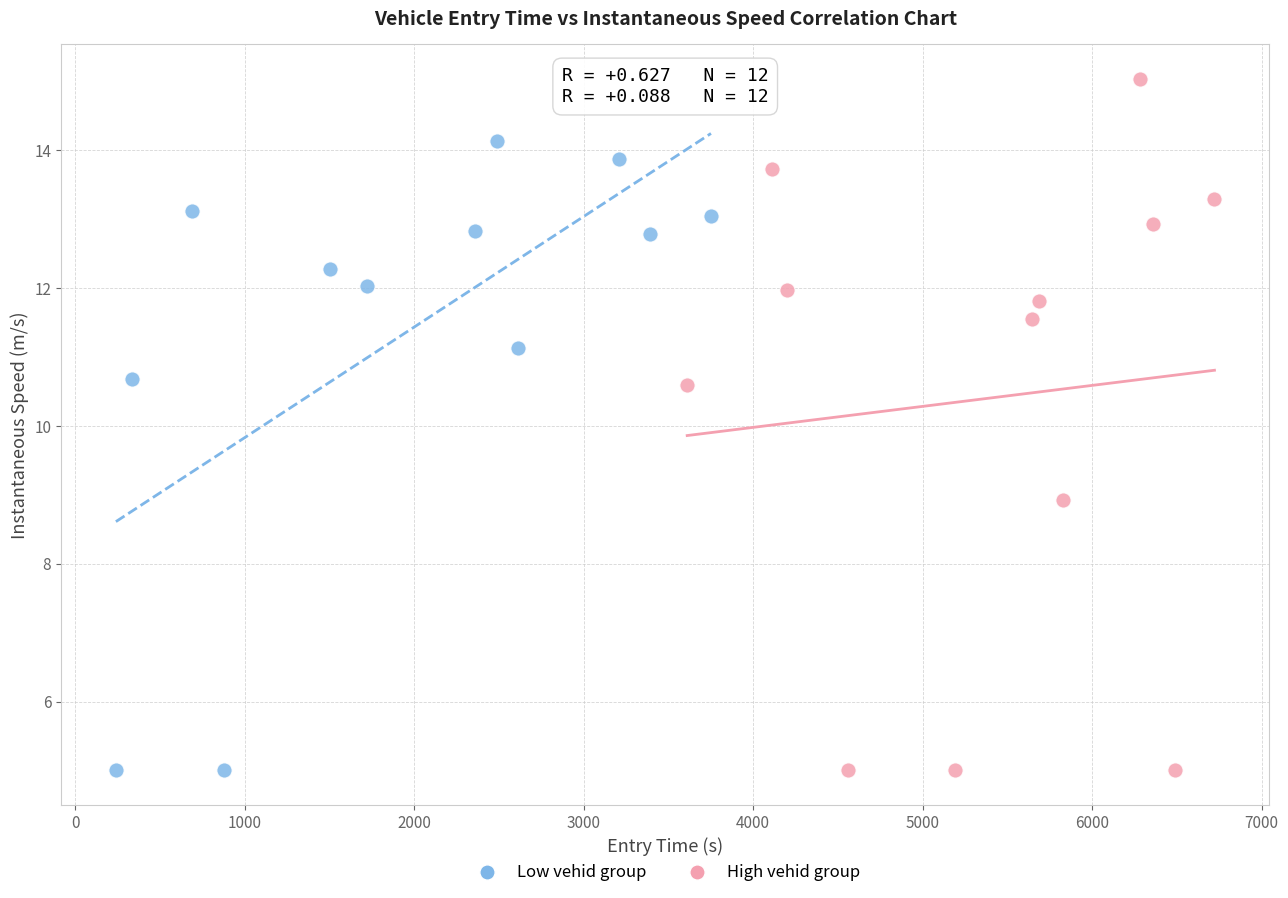

Which series contains the highest Y value?

High vehid group